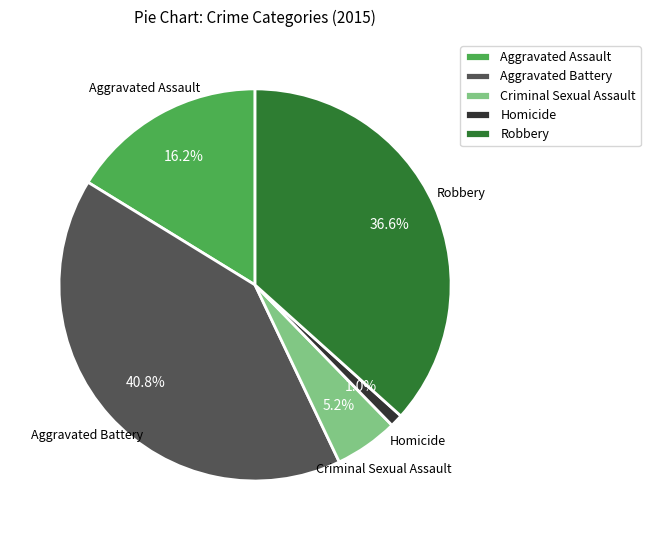

What percentage is the Robbery slice, to the nearest percent?

37%